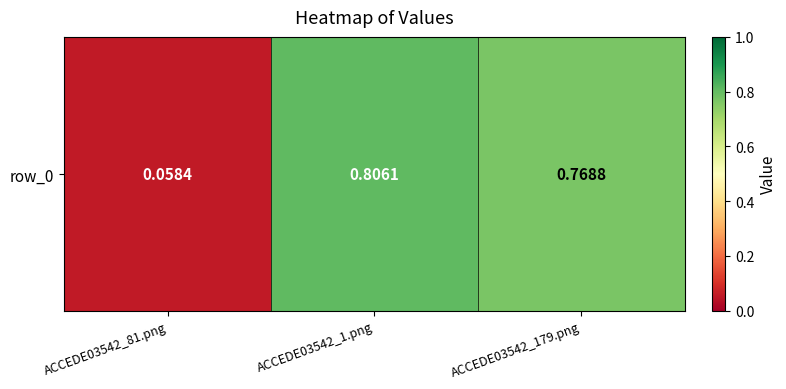

Between ACCEDE03542_1.png and ACCEDE03542_81.png, which is larger?

ACCEDE03542_1.png